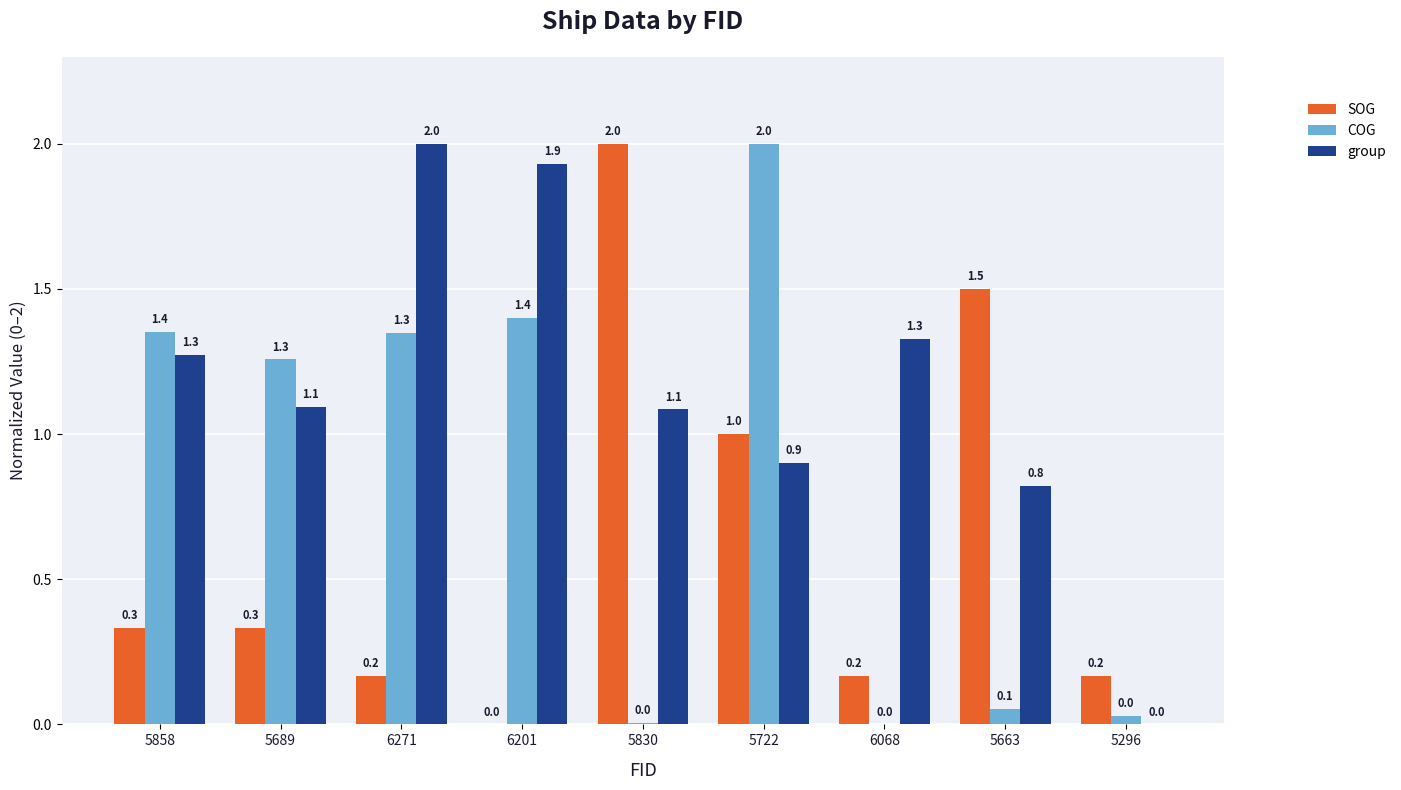

Which series changed the most between 6271 and 5296?

group